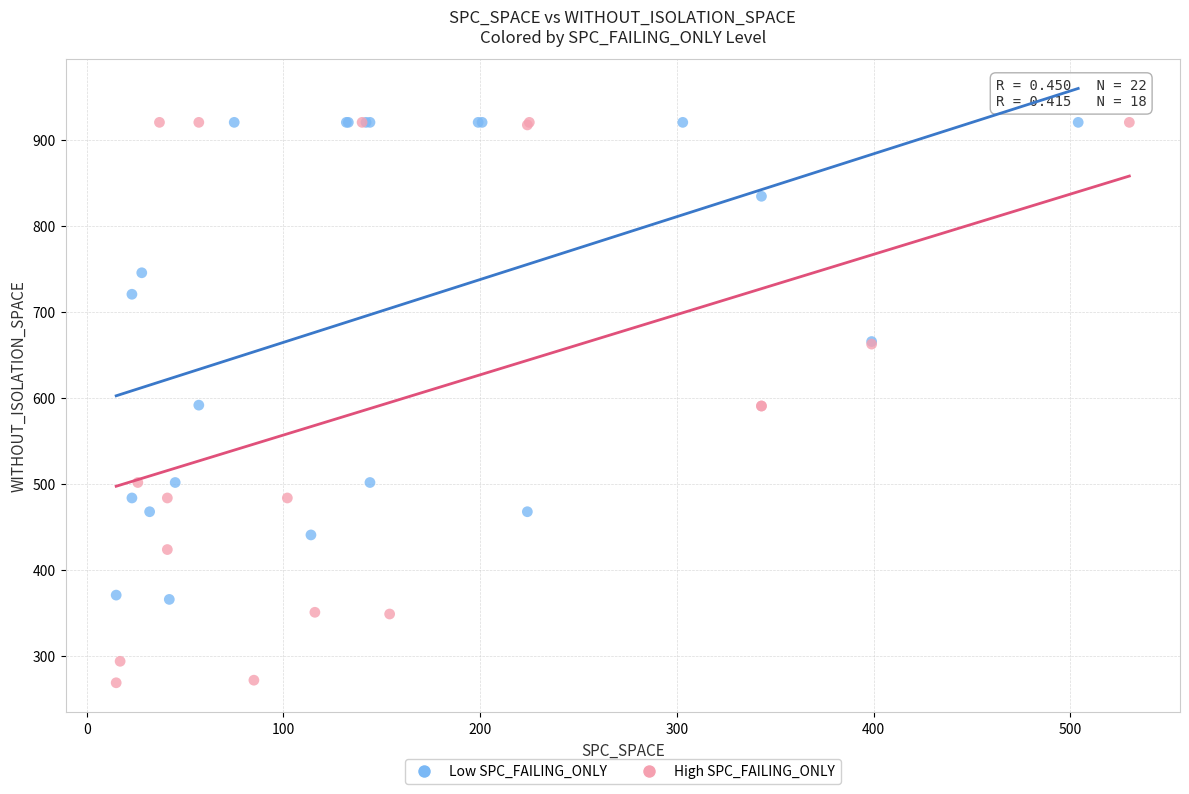

Which series contains the lowest Y value?

High SPC_FAILING_ONLY